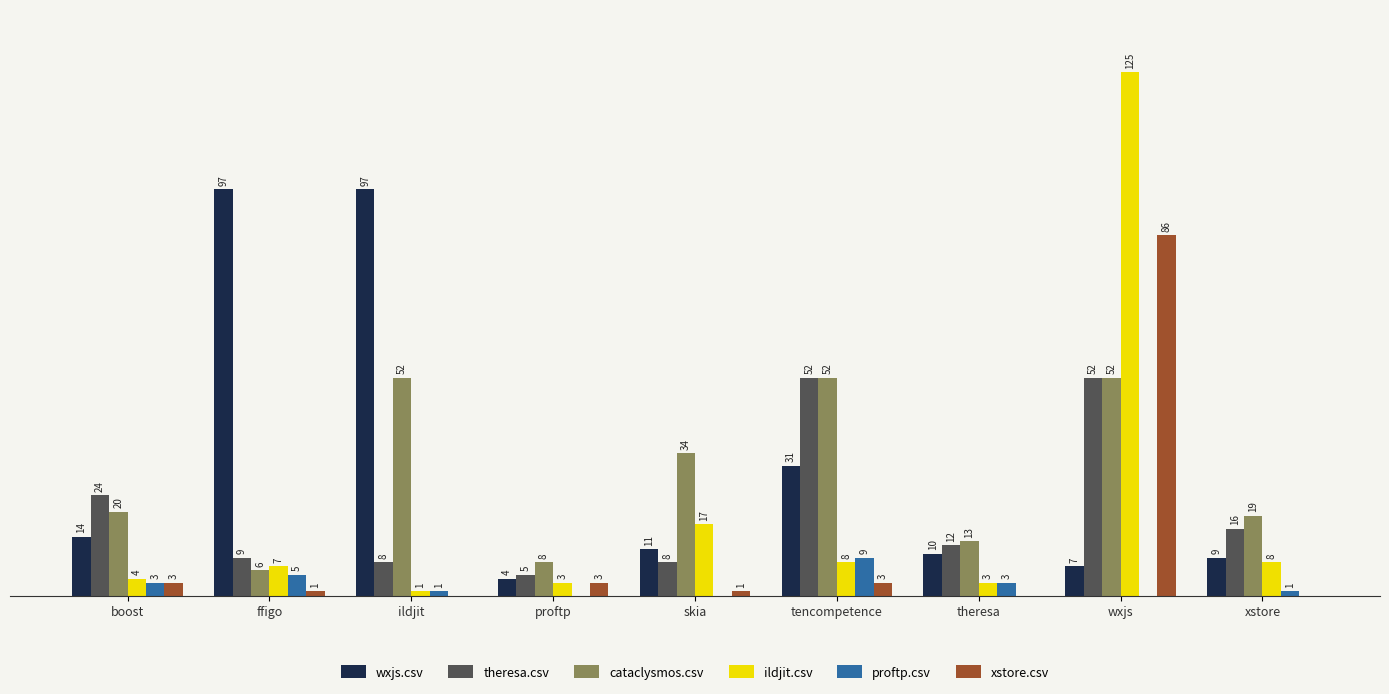

Which label corresponds to the largest value in the chart?

wxjs